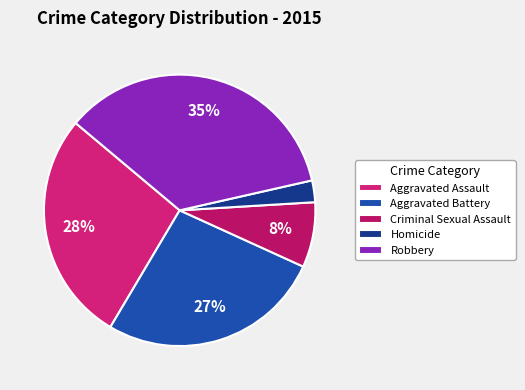

Is Aggravated Assault the majority of the pie?

No